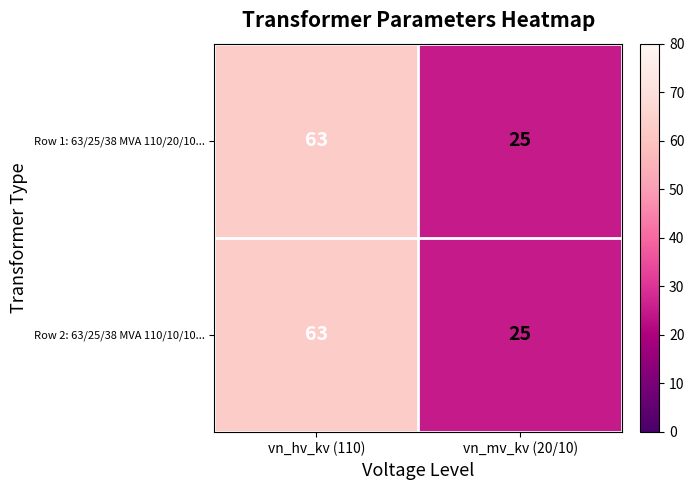

Reading left to right, what are all the values shown in this chart?

Row 1: 63/25/38 MVA 110/20/10...: 63	25
Row 2: 63/25/38 MVA 110/10/10...: 63	25